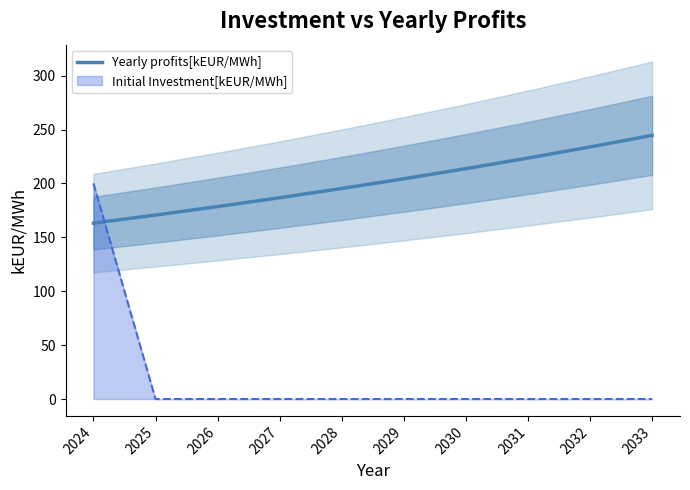

True or false: there are more than 1 points higher than both neighbors.

False